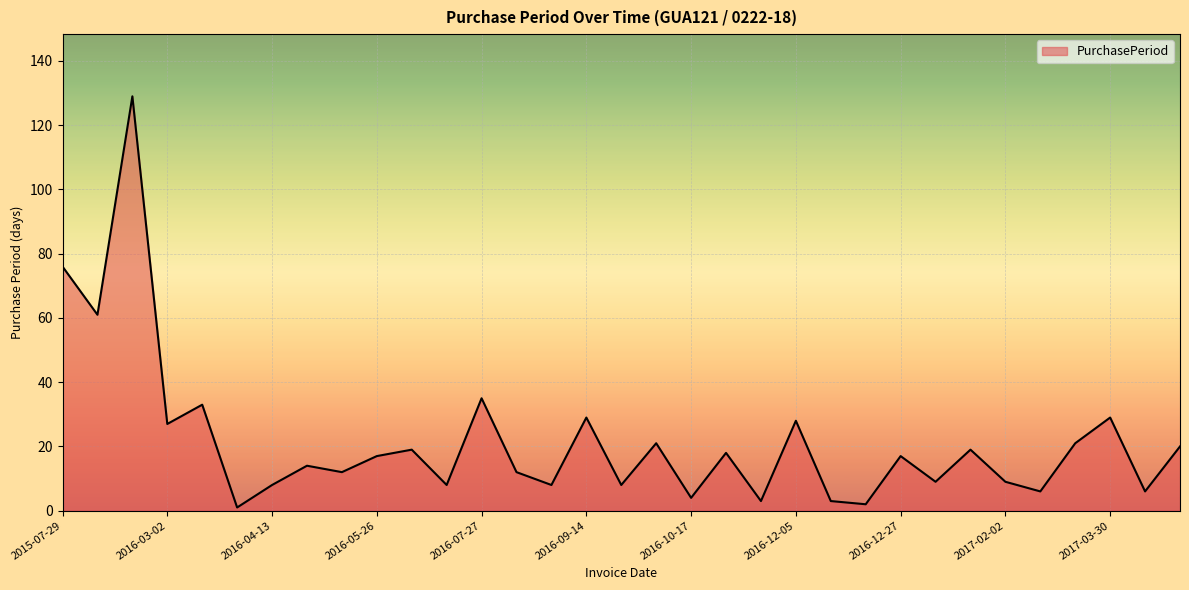

What is the difference between the maximum and minimum values?

128